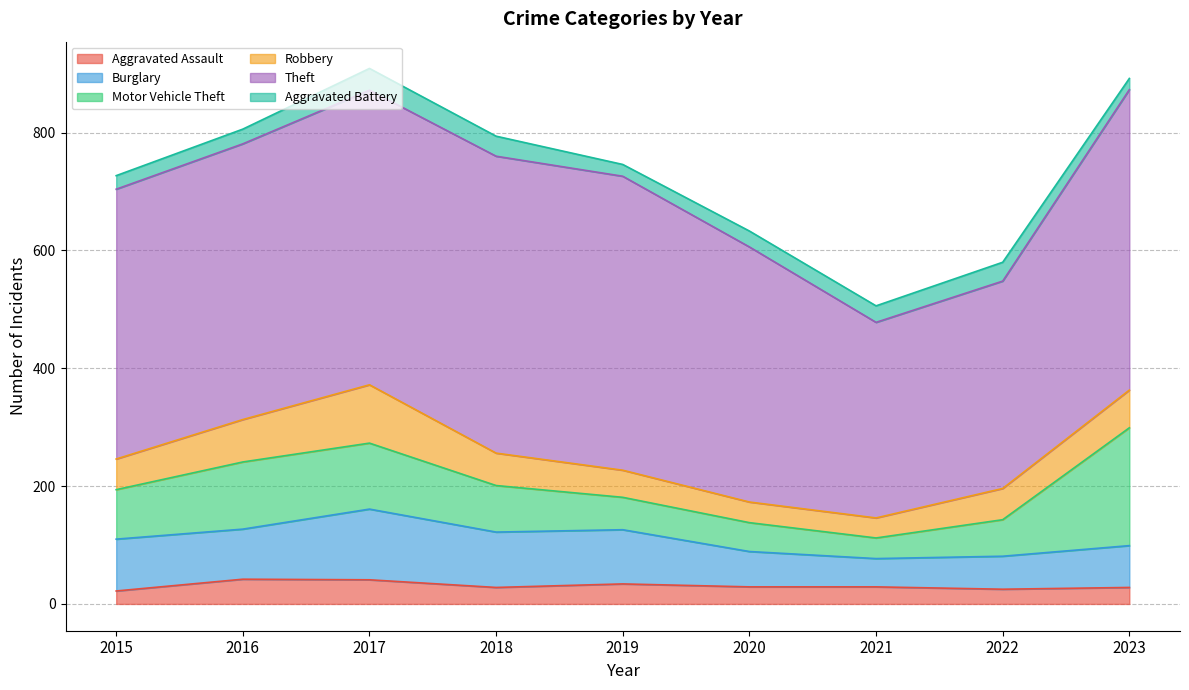

Where is Theft nearest to the value 421?

2020